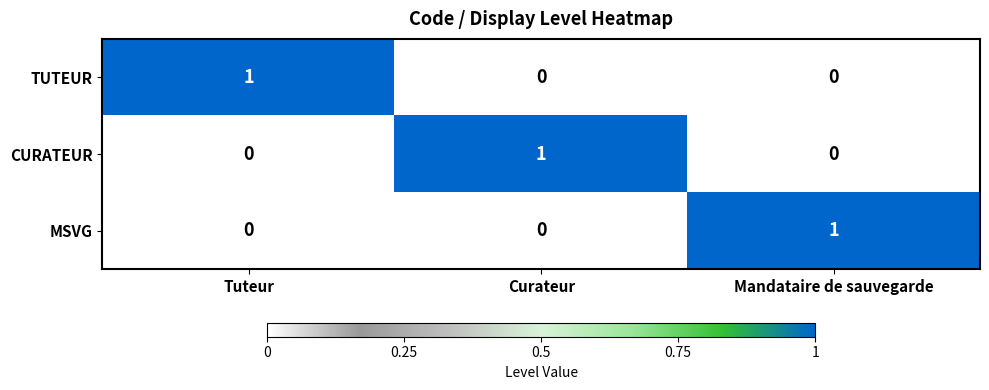

Count the TUTEUR values in the range 0 to 1.

3